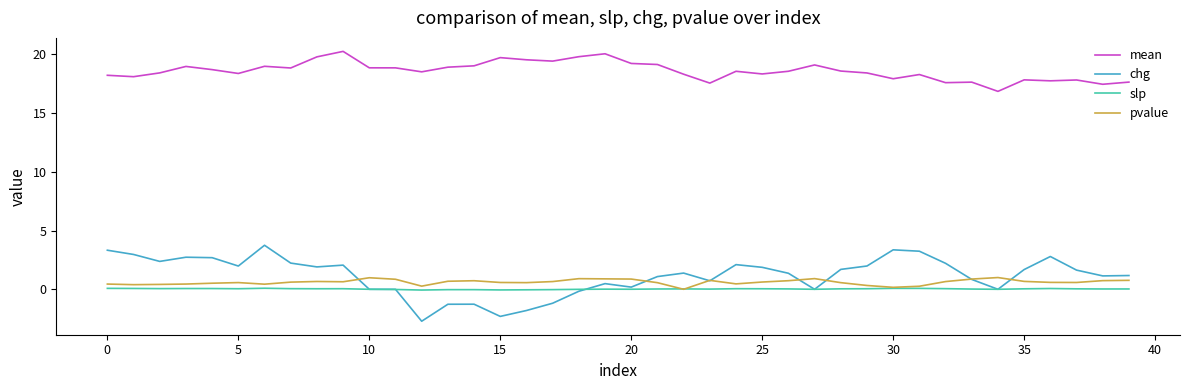

Which series has the largest range (max minus min)?

chg